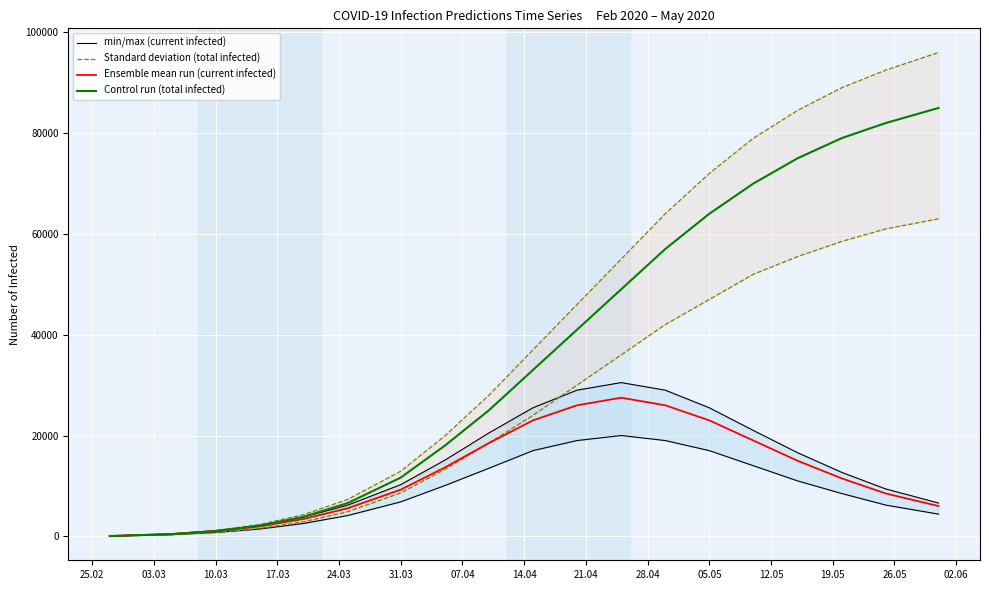

Does the chart display data point markers on the line(s)?

No